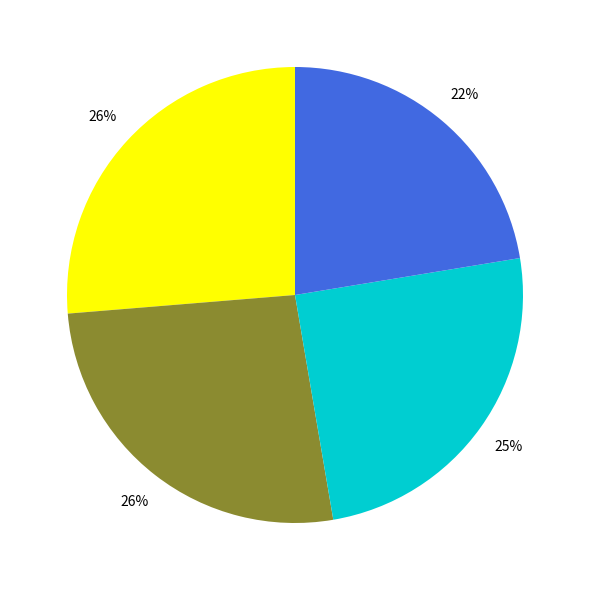

Is there any slice that represents more than half of the pie?

No